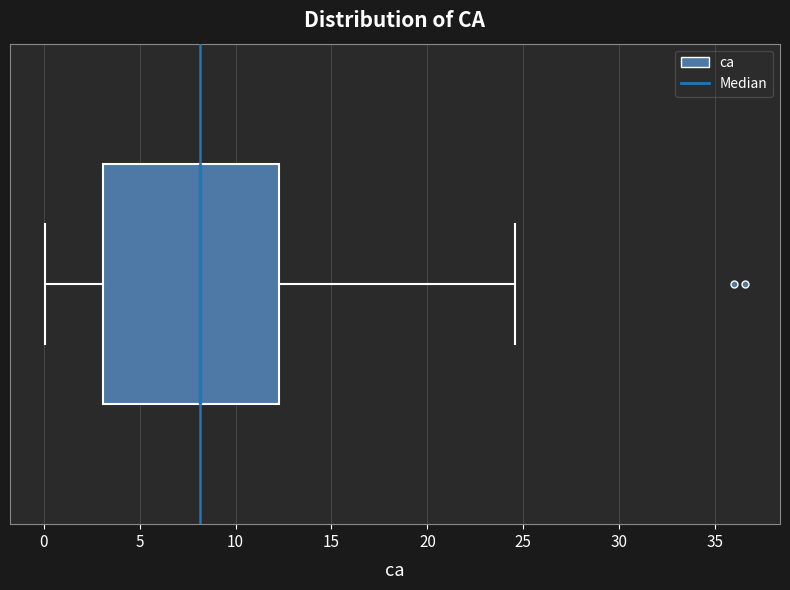

Transcribe this box plot: give where the median line is, the range the box spans, and where the two whiskers end, as read against the x-axis. The values are not printed on the chart, so give them approximately, as read against the axis.

median 8.0, box 3.0 to 12.0, whiskers 0.0 to 24.5